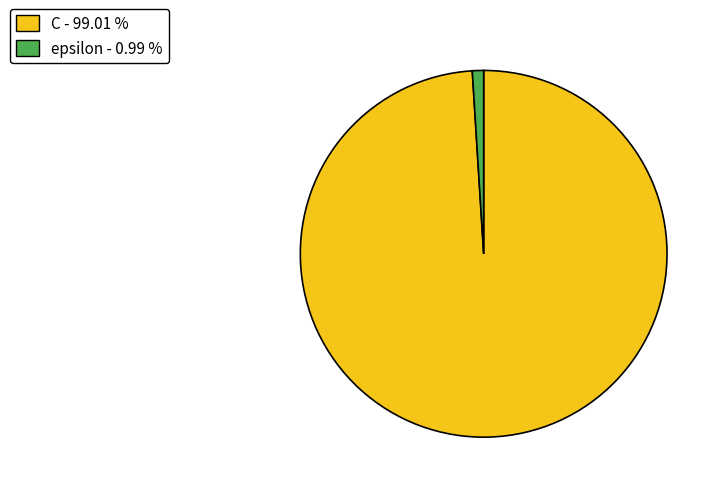

Does epsilon account for over 50% of the chart?

No